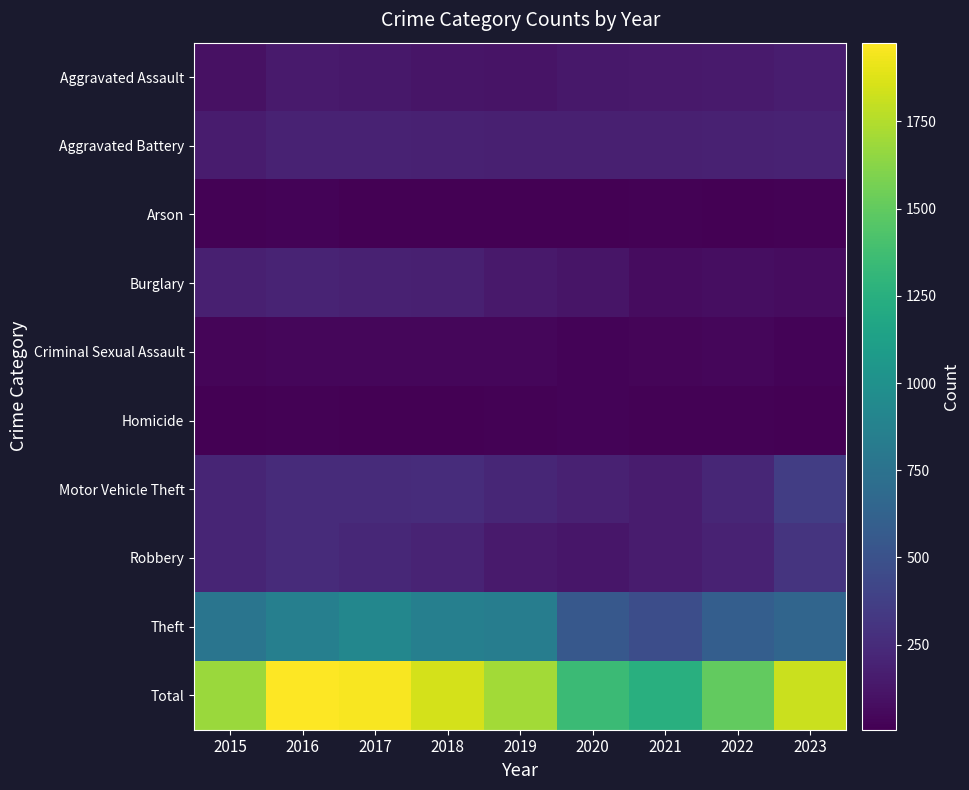

Reading left to right, what are all the values shown in this chart?

Aggravated Assault: 2015=95	2016=146	2017=131	2018=119	2019=113	2020=131	2021=142	2022=146	2023=167
Aggravated Battery: 2015=154	2016=196	2017=191	2018=183	2019=182	2020=180	2021=182	2022=190	2023=198
Arson: 2015=15	2016=25	2017=12	2018=8	2019=6	2020=12	2021=17	2022=11	2023=20
Burglary: 2015=178	2016=201	2017=189	2018=176	2019=143	2020=115	2021=71	2022=82	2023=75
Criminal Sexual Assault: 2015=31	2016=40	2017=39	2018=38	2019=37	2020=28	2021=30	2022=40	2023=27
Homicide: 2015=13	2016=18	2017=8	2018=8	2019=14	2020=22	2021=20	2022=20	2023=12
Motor Vehicle Theft: 2015=211	2016=245	2017=247	2018=256	2019=216	2020=184	2021=156	2022=219	2023=365
Robbery: 2015=212	2016=247	2017=224	2018=204	2019=150	2020=124	2021=153	2022=198	2023=306
Theft: 2015=774	2016=858	2017=916	2018=856	2019=841	2020=550	2021=474	2022=593	2023=648
Total: 2015=1683	2016=1976	2017=1957	2018=1848	2019=1702	2020=1346	2021=1245	2022=1499	2023=1818